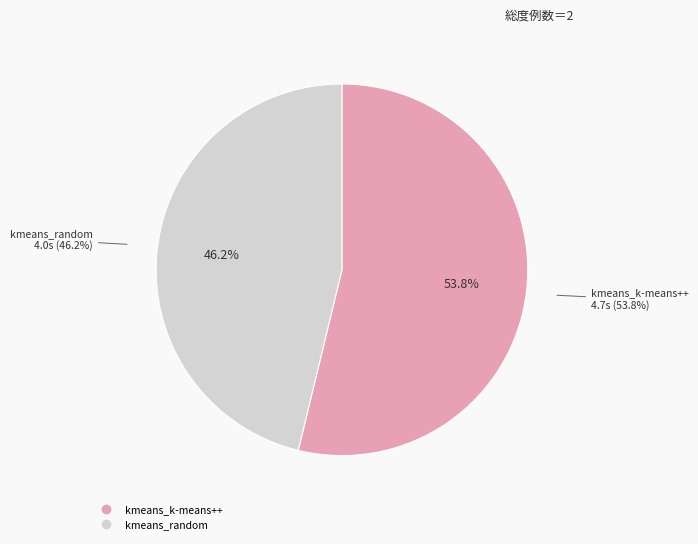

To the nearest percent, what portion does kmeans_k-means++ represent?

54%